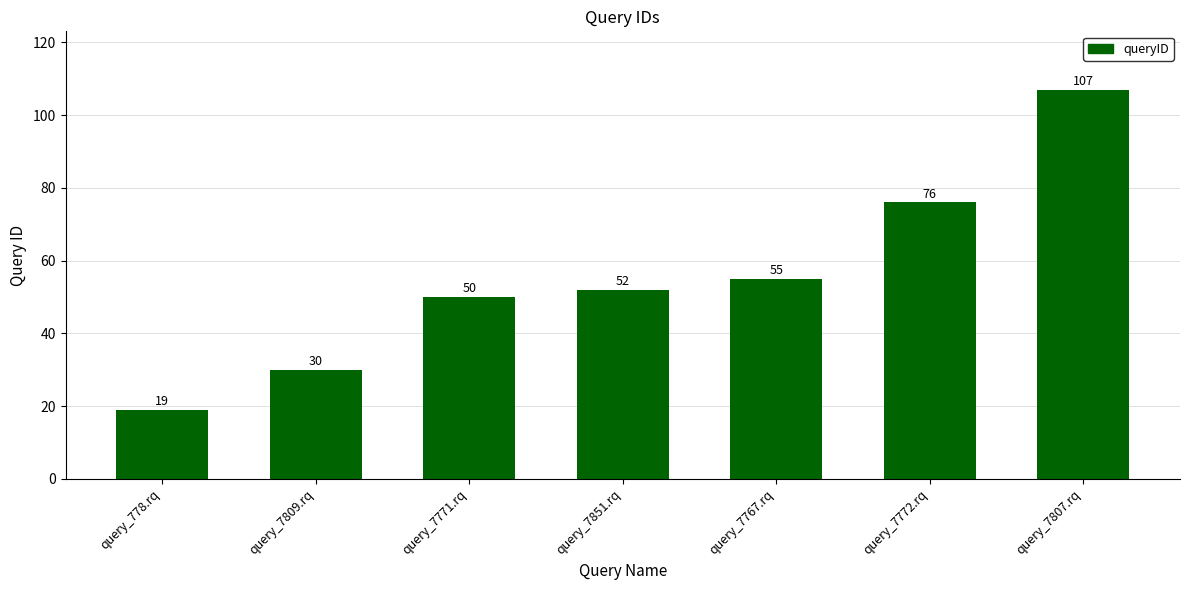

Is it true that the value at query_7767.rq is 74?

False